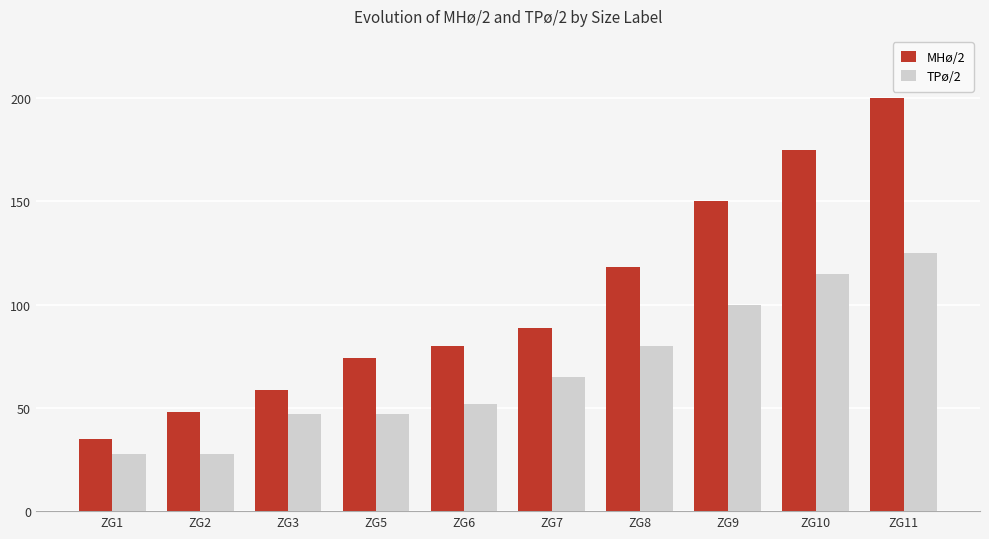

Reading right to left, what are all the values shown in this chart?

MHø/2: 200.0	175.0	150.0	118.0	88.5	80.0	74.0	58.5	48.0	35.0
TPø/2: 124.8	114.8	99.8	79.8	64.8	52.0	47.0	47.0	27.5	27.5